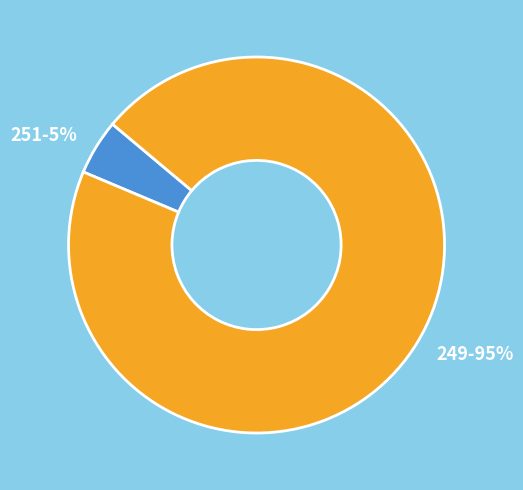

Do 249-95% and 251-5% together represent more than half of the pie?

Yes